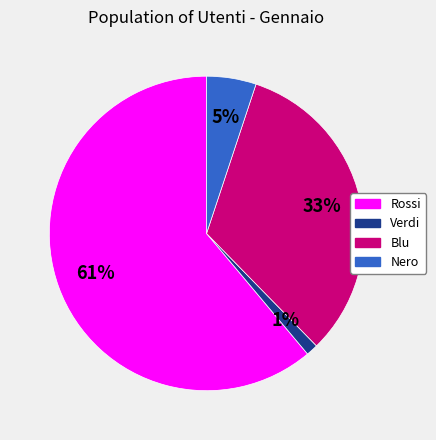

What is the smallest slice in the pie chart?

Verdi